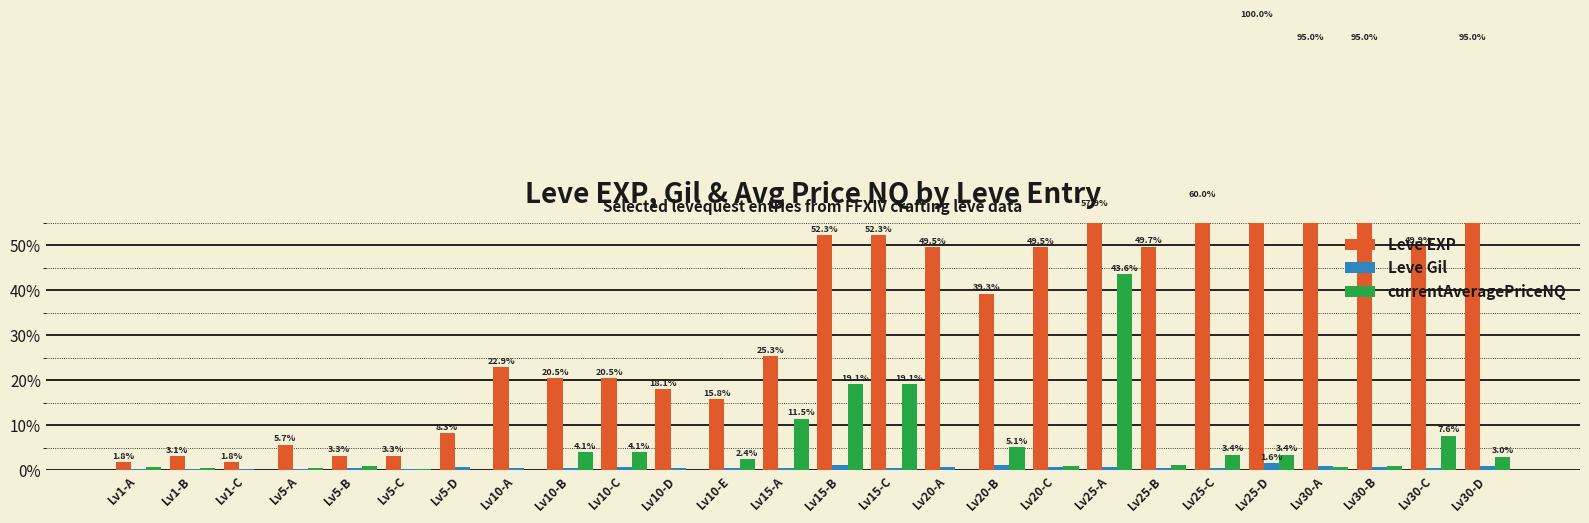

The value of currentAveragePriceNQ at Lv15-B is 13.3. True or false?

False